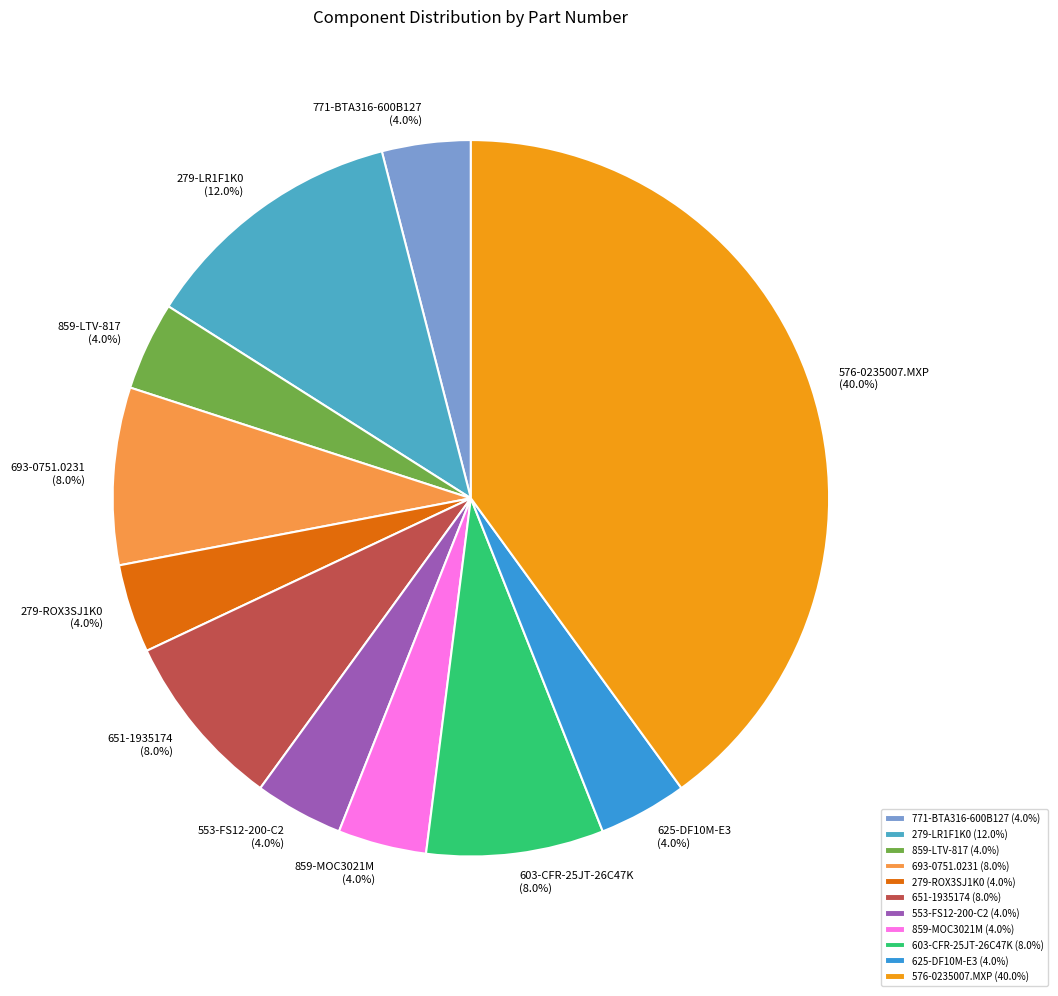

The 625-DF10M-E3 slice represents 4% of the pie. True or false?

True